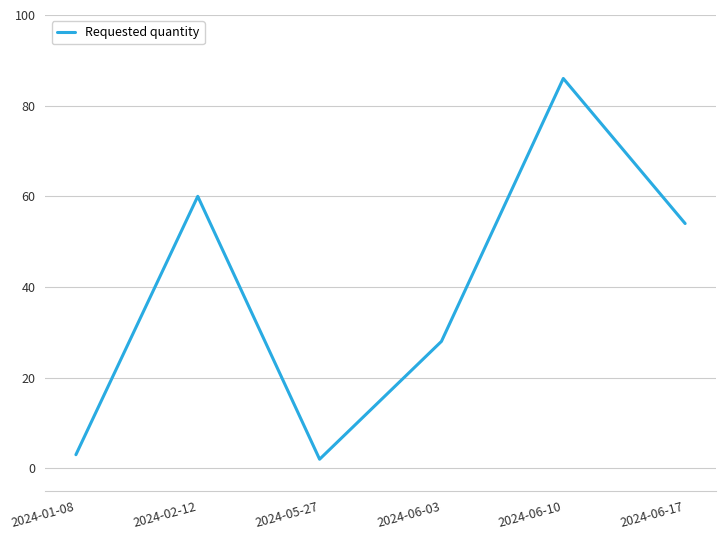

List the labels in order of value, largest first.

2024-06-10, 2024-02-12, 2024-06-17, 2024-06-03, 2024-01-08, 2024-05-27